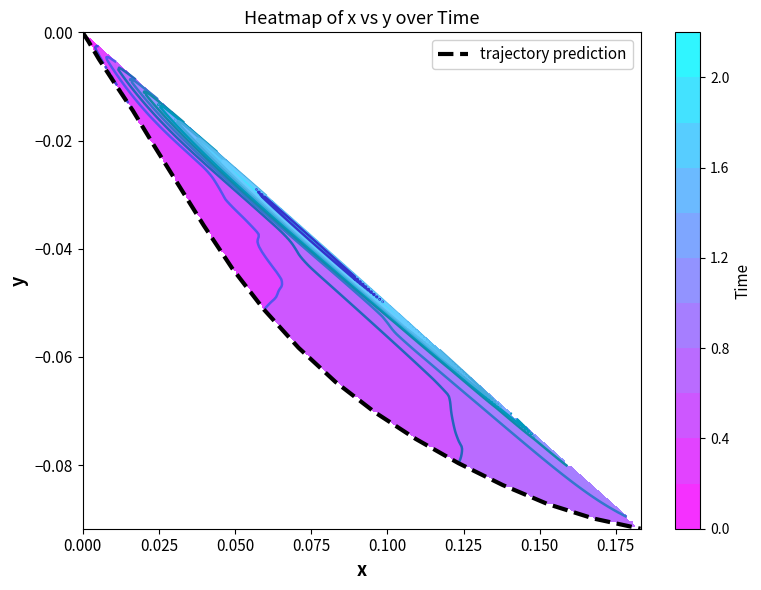

What is the sum of all values?

-0.9